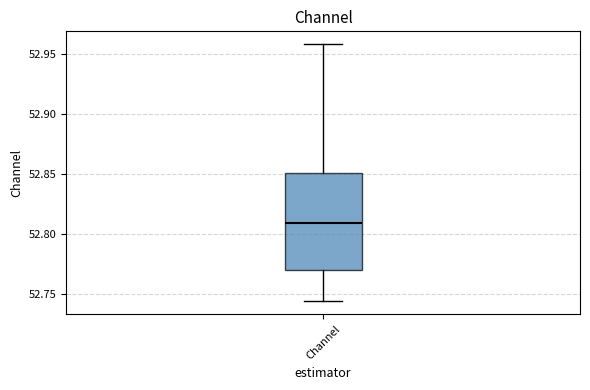

Transcribe this box plot: give where the median line is, the range the box spans, and where the two whiskers end, as read against the y-axis. The values are not printed on the chart, so give them approximately, as read against the axis.

median 52.810, box 52.770 to 52.850, whiskers 52.745 to 52.960